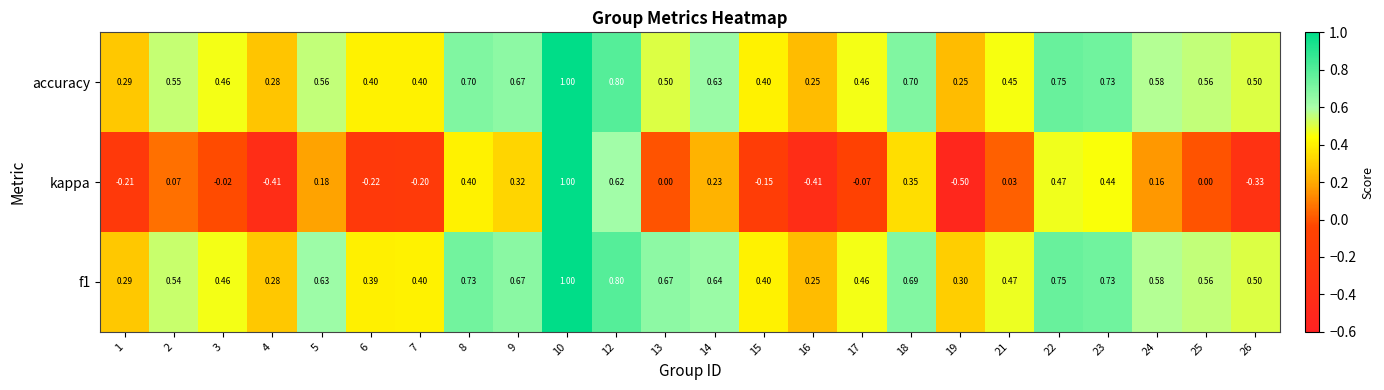

Is the value of kappa at 18 greater than the value of f1 at 26?

No